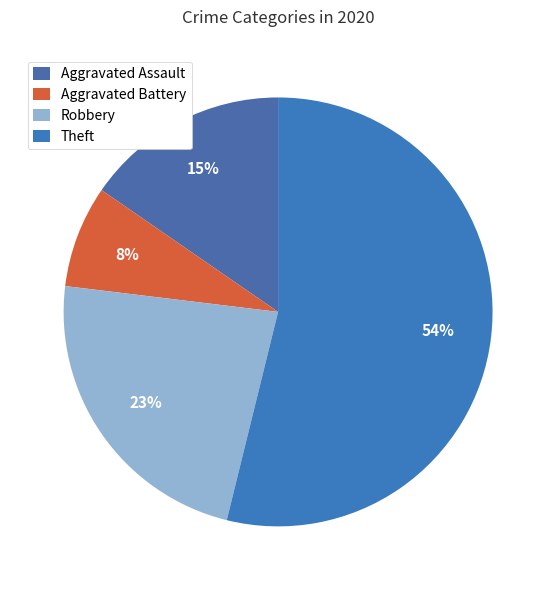

What percentage is NOT represented by Aggravated Battery?

92.3%